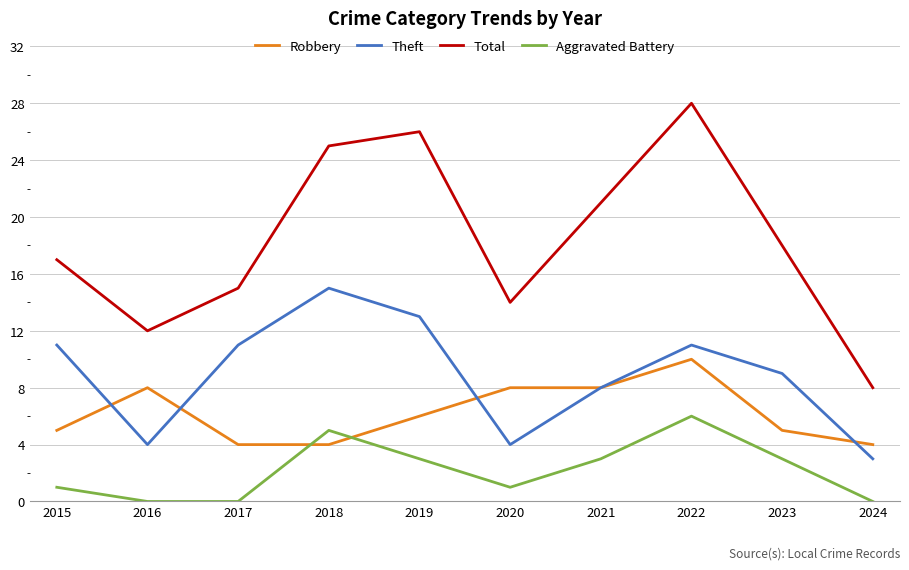

Rank the categories by Total value from highest to lowest.

2022, 2019, 2018, 2021, 2023, 2015, 2017, 2020, 2016, 2024